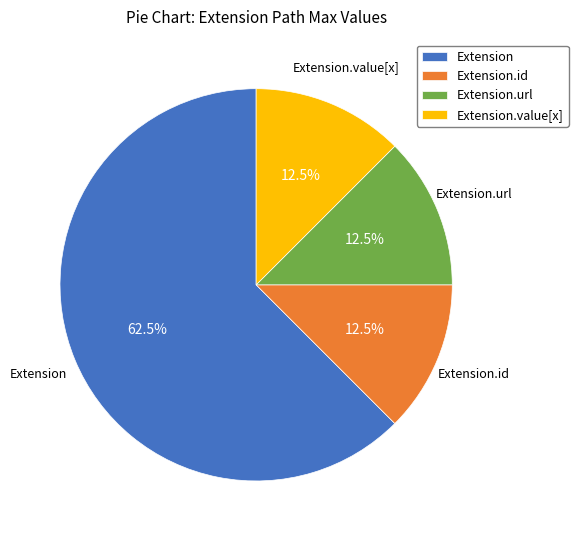

How many segments does this pie chart have?

4